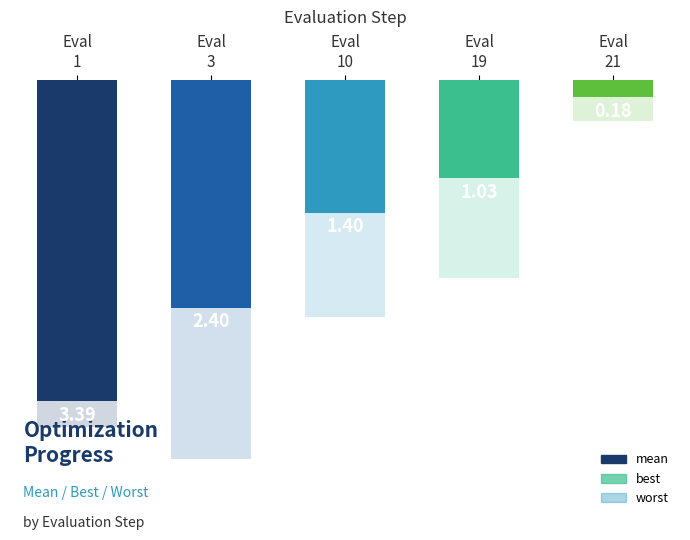

What is the difference between the mean values at Eval
3 and Eval
19?

1.4